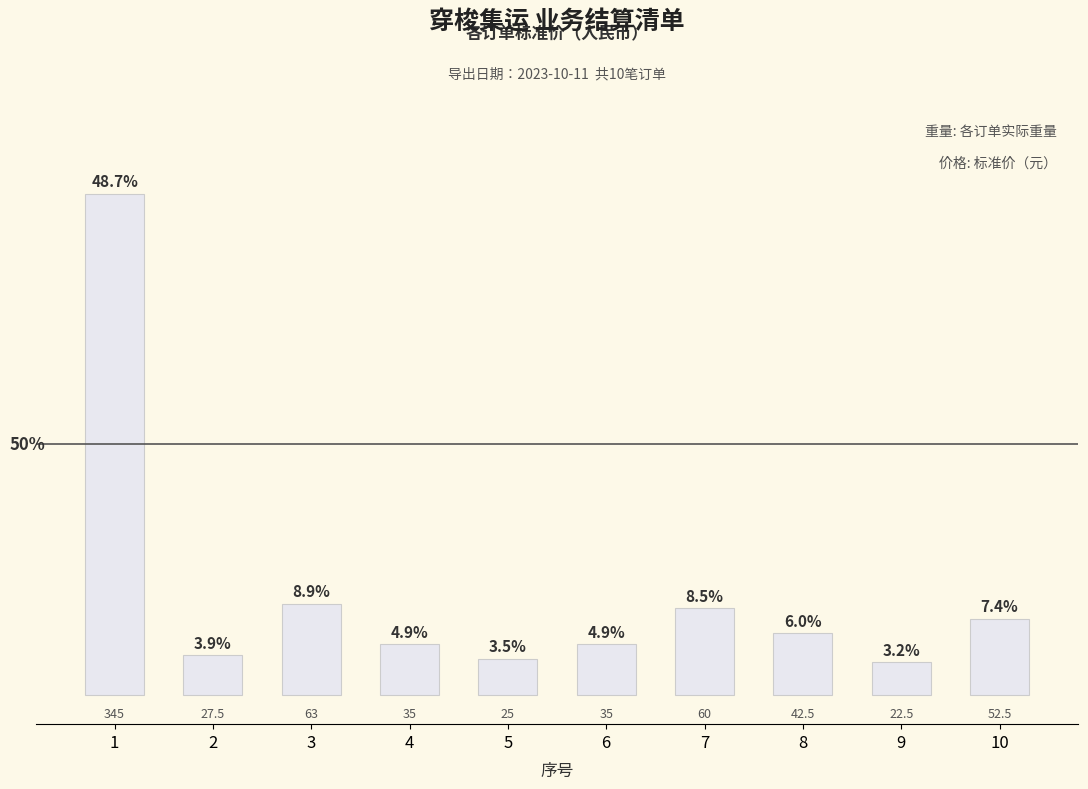

At which category does the chart reach its minimum across all series?

9